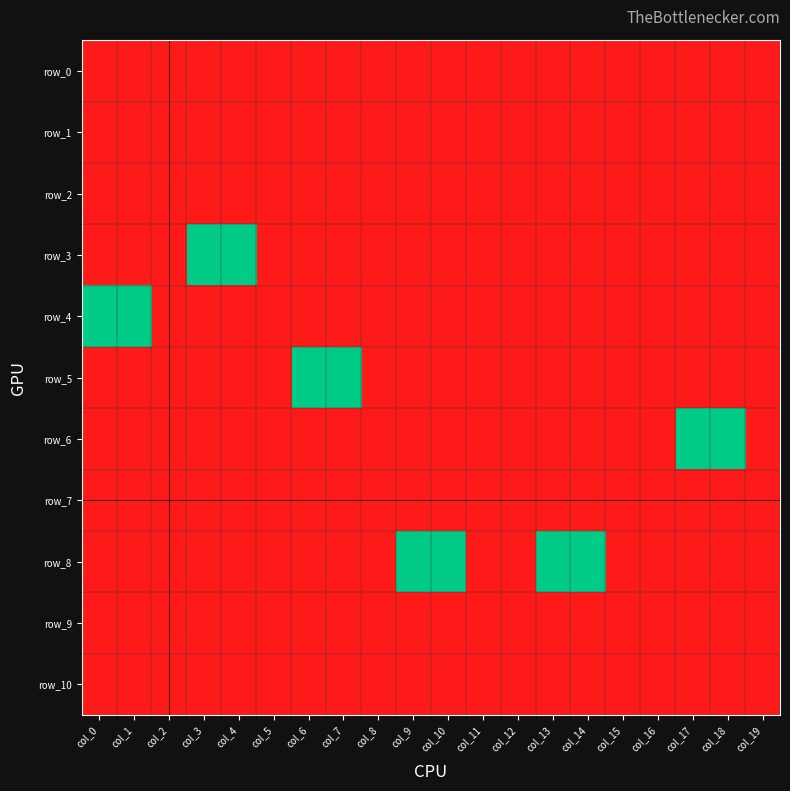

Reading left to right, list all the values displayed in this chart.

row_0: -1	-1	-1	-1	-1	-1	-1	-1	-1	-1	-1	-1	-1	-1	-1	-1	-1	-1	-1	-1
row_1: -1	-1	-1	-1	-1	-1	-1	-1	-1	-1	-1	-1	-1	-1	-1	-1	-1	-1	-1	-1
row_2: -1	-1	-1	-1	-1	-1	-1	-1	-1	-1	-1	-1	-1	-1	-1	-1	-1	-1	-1	-1
row_3: -1	-1	-1	0	0	-1	-1	-1	-1	-1	-1	-1	-1	-1	-1	-1	-1	-1	-1	-1
row_4: 0	0	-1	-1	-1	-1	-1	-1	-1	-1	-1	-1	-1	-1	-1	-1	-1	-1	-1	-1
row_5: -1	-1	-1	-1	-1	-1	0	0	-1	-1	-1	-1	-1	-1	-1	-1	-1	-1	-1	-1
row_6: -1	-1	-1	-1	-1	-1	-1	-1	-1	-1	-1	-1	-1	-1	-1	-1	-1	0	0	-1
row_7: -1	-1	-1	-1	-1	-1	-1	-1	-1	-1	-1	-1	-1	-1	-1	-1	-1	-1	-1	-1
row_8: -1	-1	-1	-1	-1	-1	-1	-1	-1	0	0	-1	-1	0	0	-1	-1	-1	-1	-1
row_9: -1	-1	-1	-1	-1	-1	-1	-1	-1	-1	-1	-1	-1	-1	-1	-1	-1	-1	-1	-1
row_10: -1	-1	-1	-1	-1	-1	-1	-1	-1	-1	-1	-1	-1	-1	-1	-1	-1	-1	-1	-1